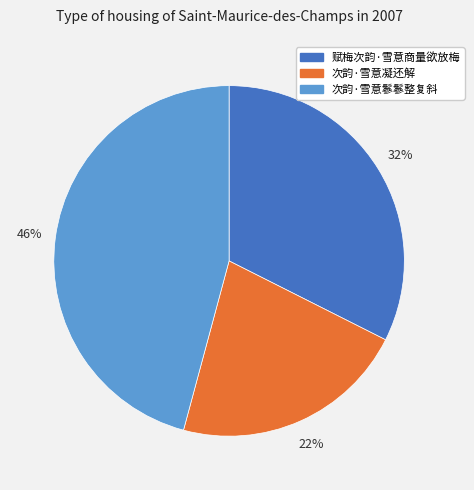

Count the number of slices in the pie.

3